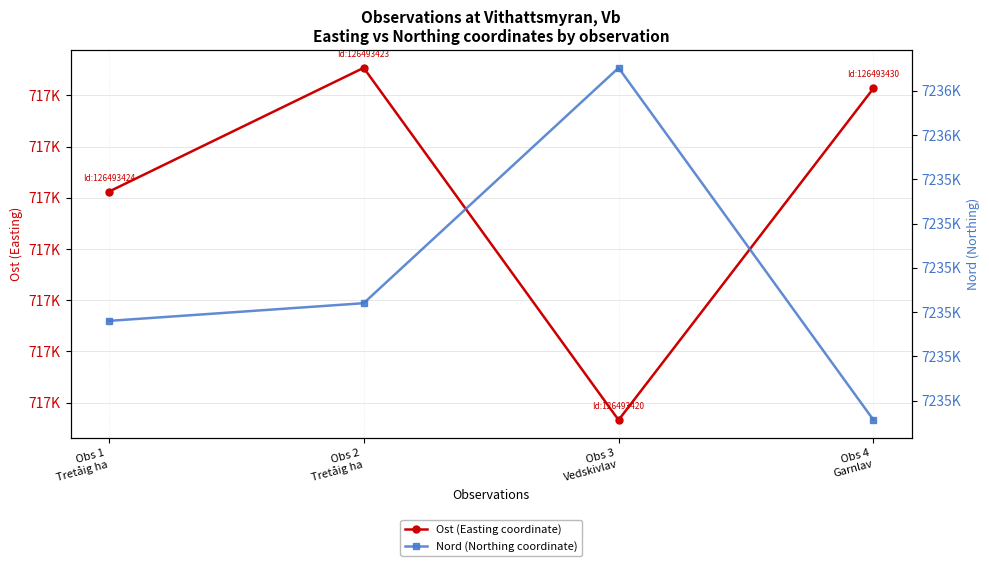

What is the spread (max minus min) of values at Obs 3
Vedskivlav?

6518655